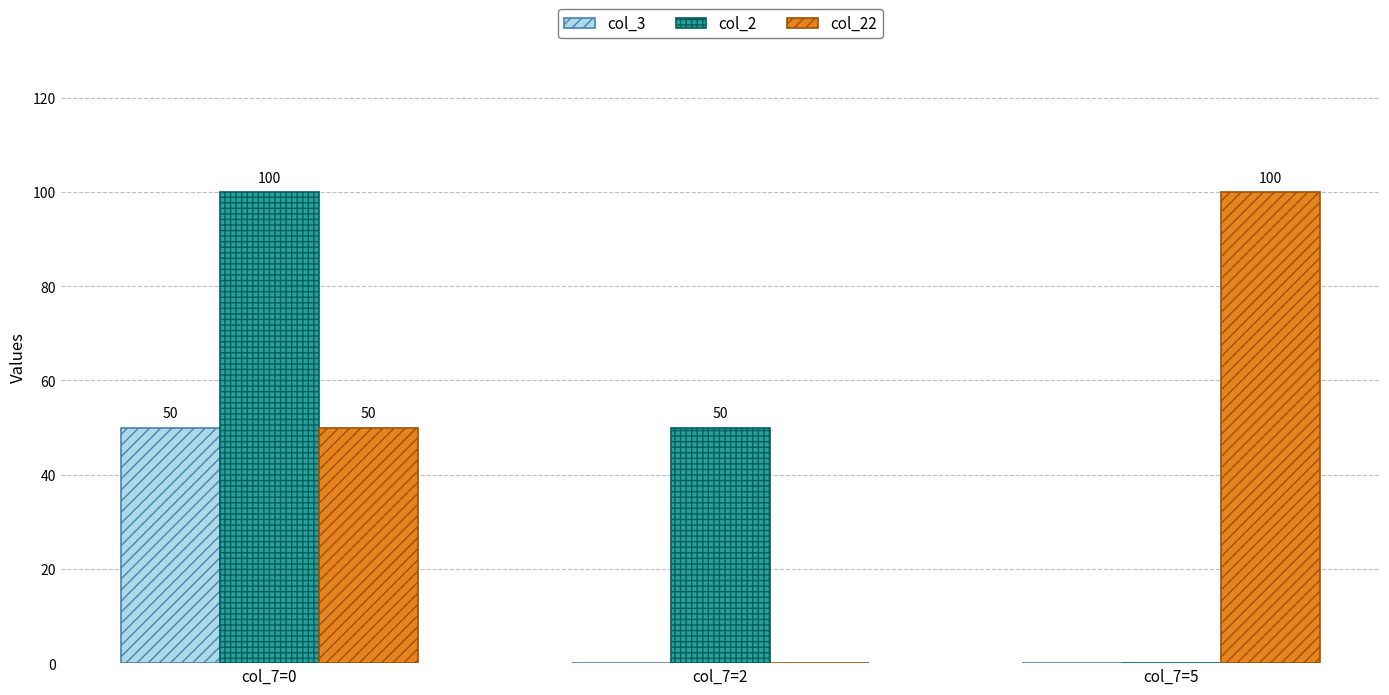

The value of col_2 at col_7=0 is 100. True or false?

True